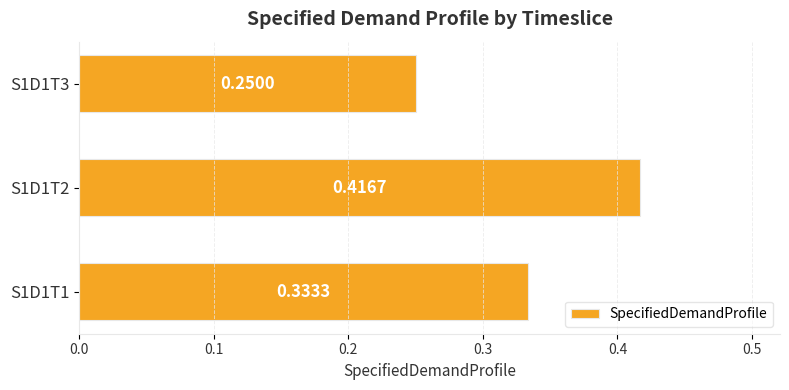

Which label corresponds to the smallest value in the chart?

S1D1T3